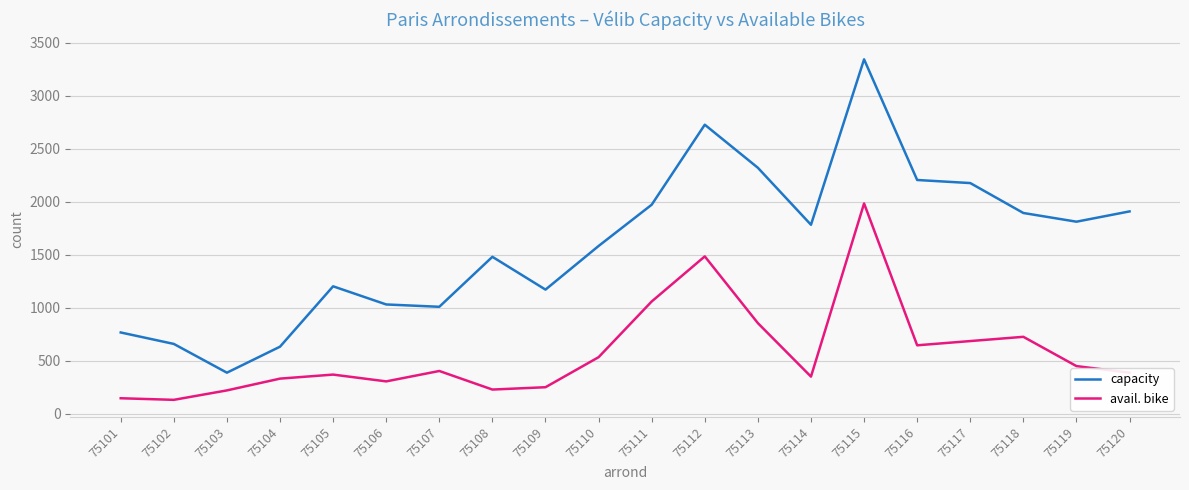

List the series in order of their peak value, lowest first.

avail. bike, capacity